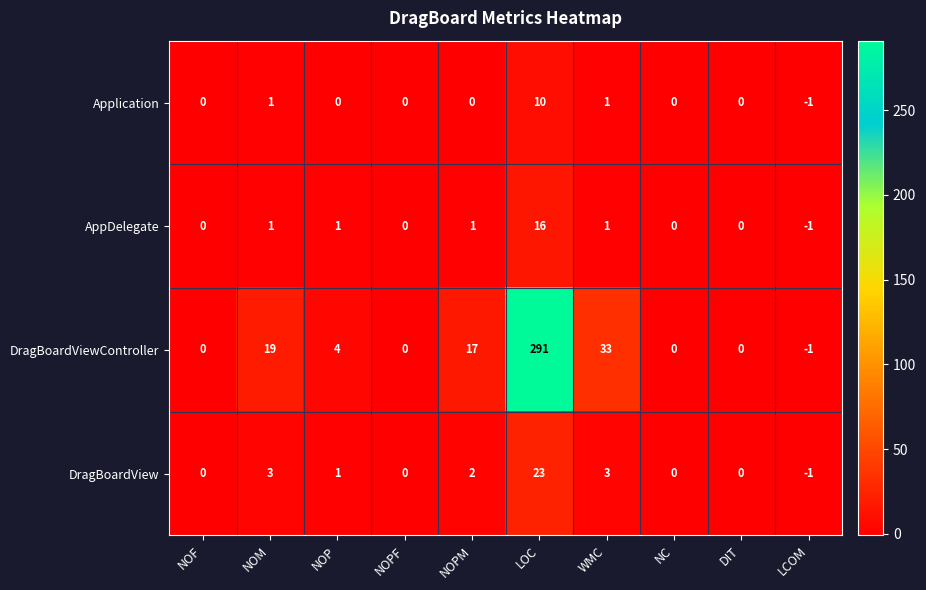

Which series has the largest total across all categories?

DragBoardViewController